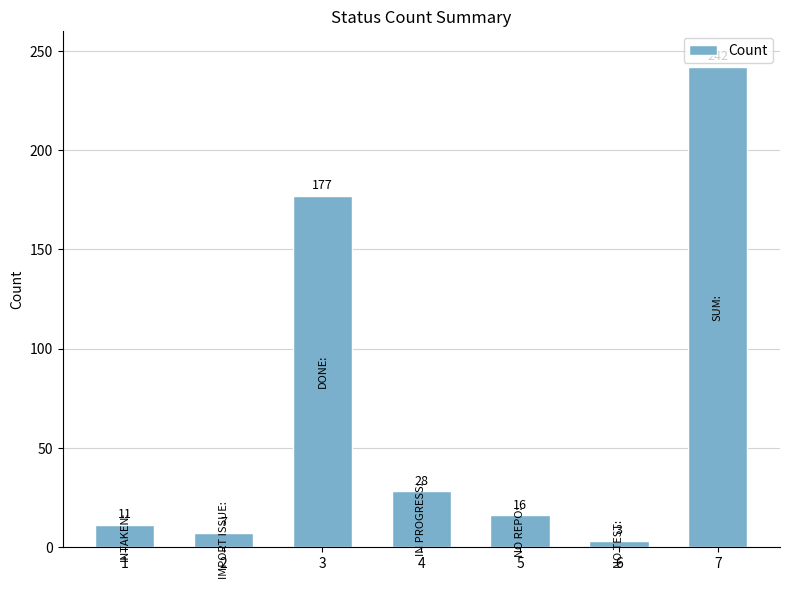

At which label does the data first exceed 16?

3